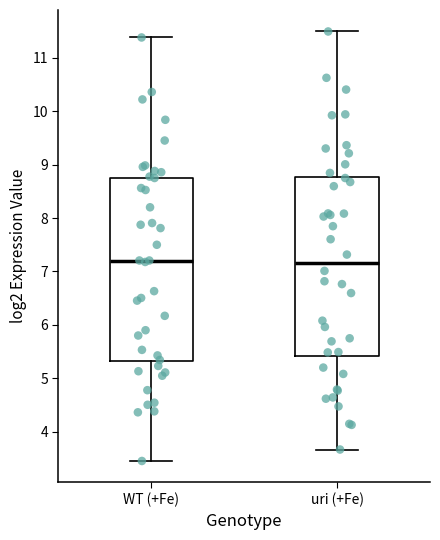

Where is the upper edge of the box for uri (+Fe) on the y-axis? The values are not printed on the chart, so give them approximately, as read against the axis.

8.8